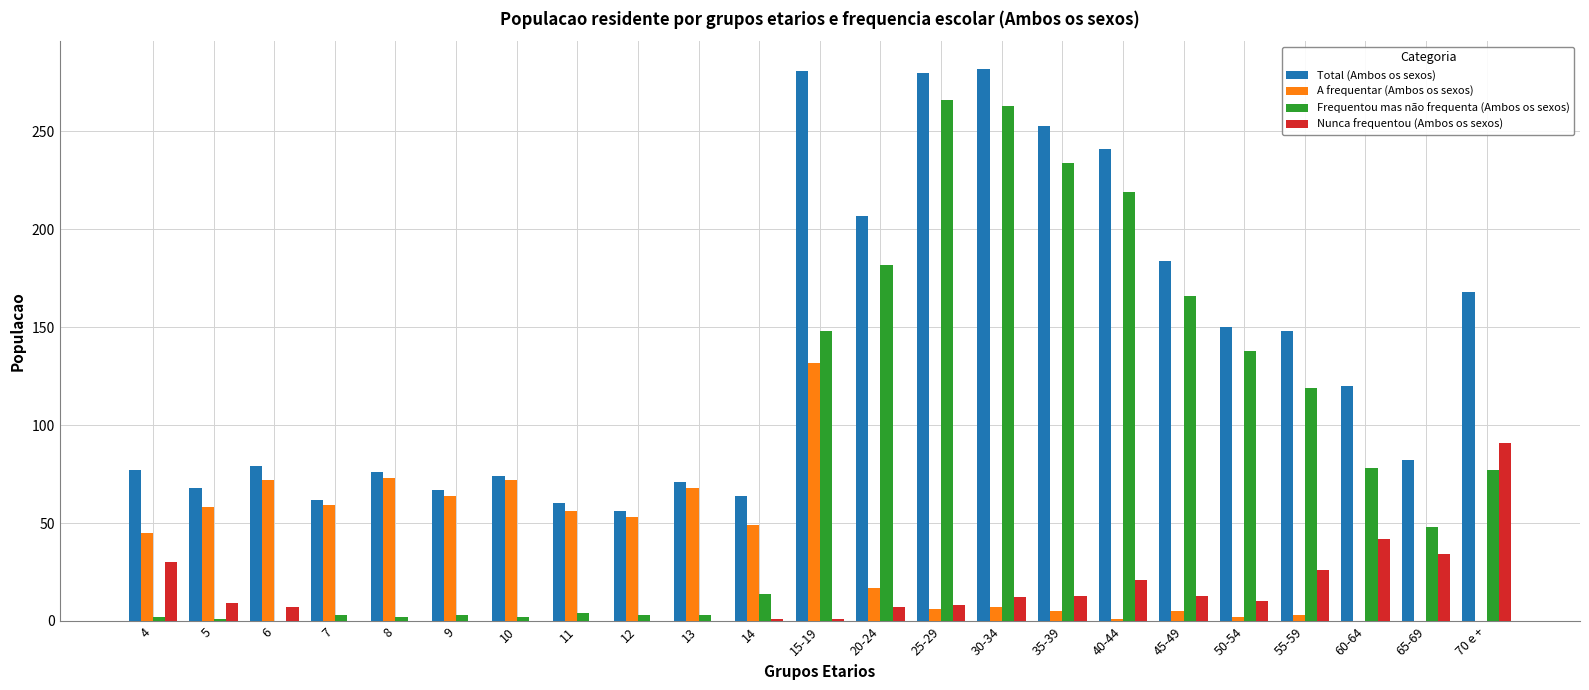

Are the bars grouped side by side (vs. stacked)?

Yes